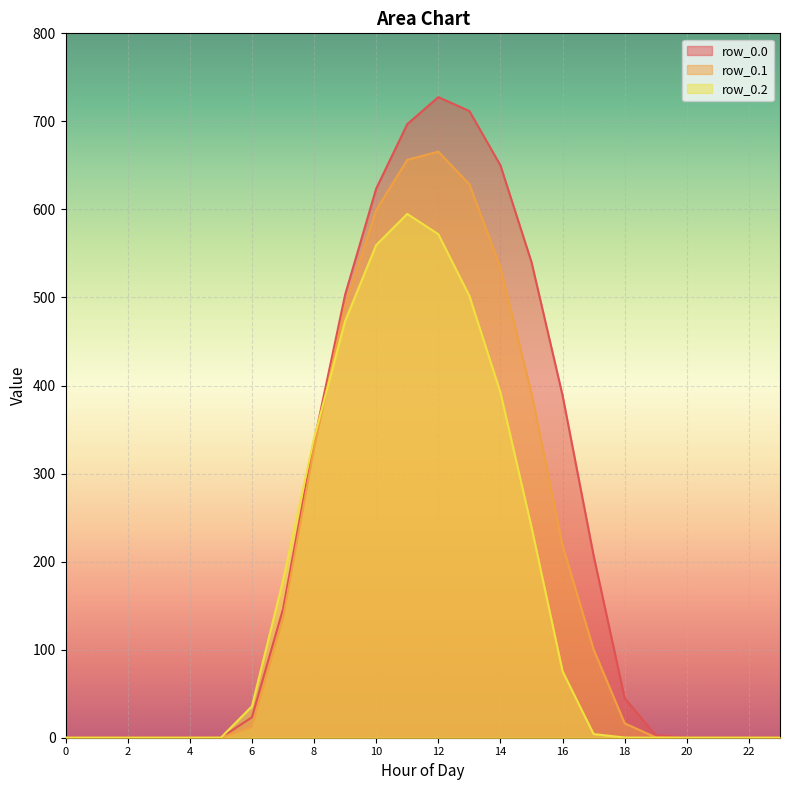

Is the value of row_0.1 at 23 greater than the value of row_0.2 at 20?

No